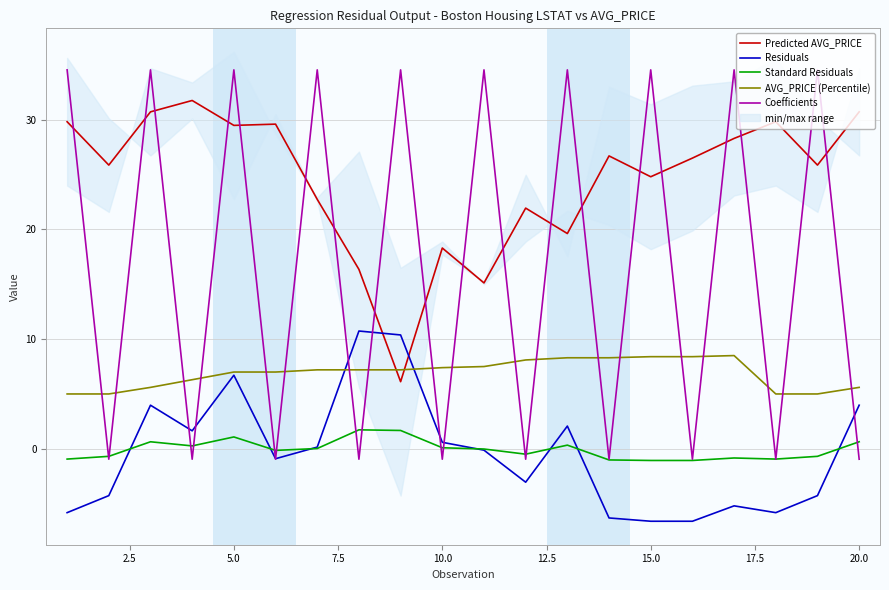

True or false: Standard Residuals and Predicted AVG_PRICE intersect in this chart.

False